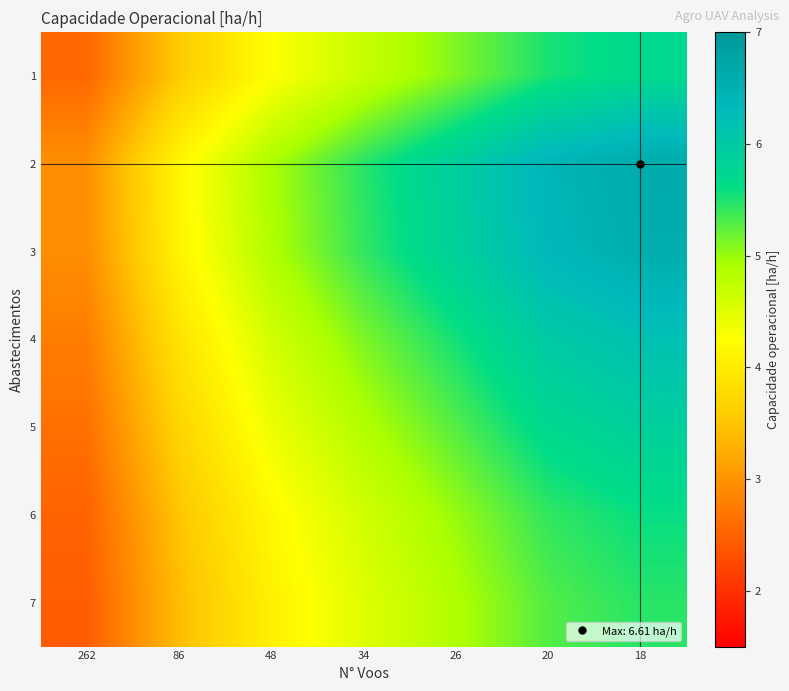

Reading left to right, extract all data points from this chart.

1: 262=2.6	86=3.6	48=4.2	34=4.7	26=5.1	20=5.5	18=5.7
2: 262=3.0	86=4.1	48=4.9	34=5.5	26=5.9	20=6.4	18=6.6
3: 262=2.9	86=4.1	48=4.9	34=5.4	26=5.9	20=6.4	18=6.6
4: 262=2.8	86=3.9	48=4.6	34=5.1	26=5.5	20=6.0	18=6.2
5: 262=2.6	86=3.7	48=4.4	34=4.9	26=5.3	20=5.7	18=5.9
6: 262=2.5	86=3.5	48=4.2	34=4.6	26=5.0	20=5.4	18=5.6
7: 262=2.4	86=3.4	48=4.1	34=4.5	26=4.9	20=5.3	18=5.5